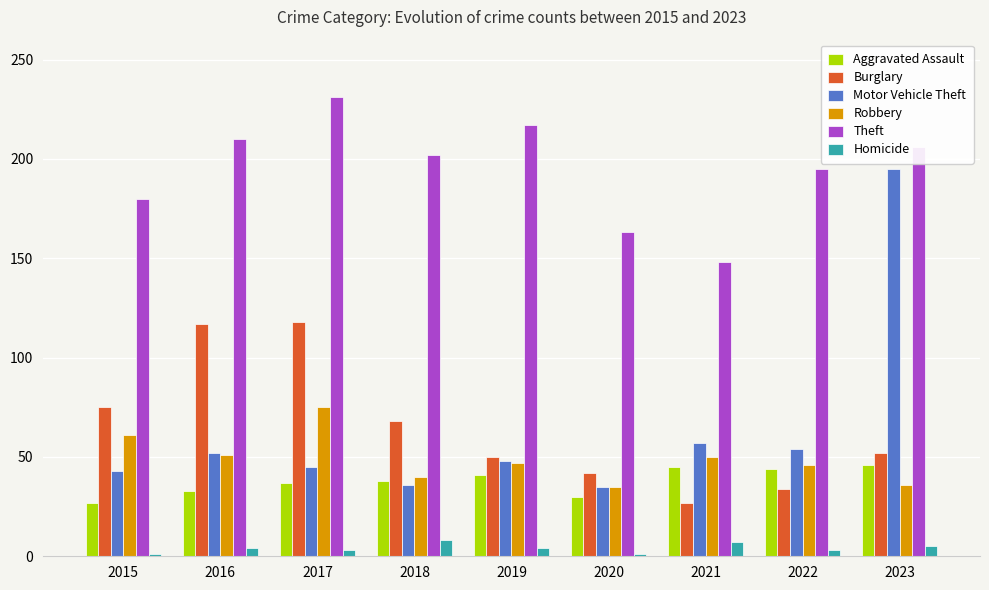

What are all the series names shown in the legend?

Aggravated Assault, Burglary, Motor Vehicle Theft, Robbery, Theft, Homicide